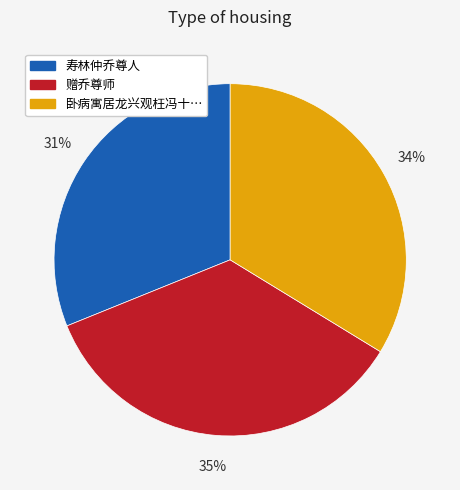

To the nearest percent, what is the average slice percentage?

33%